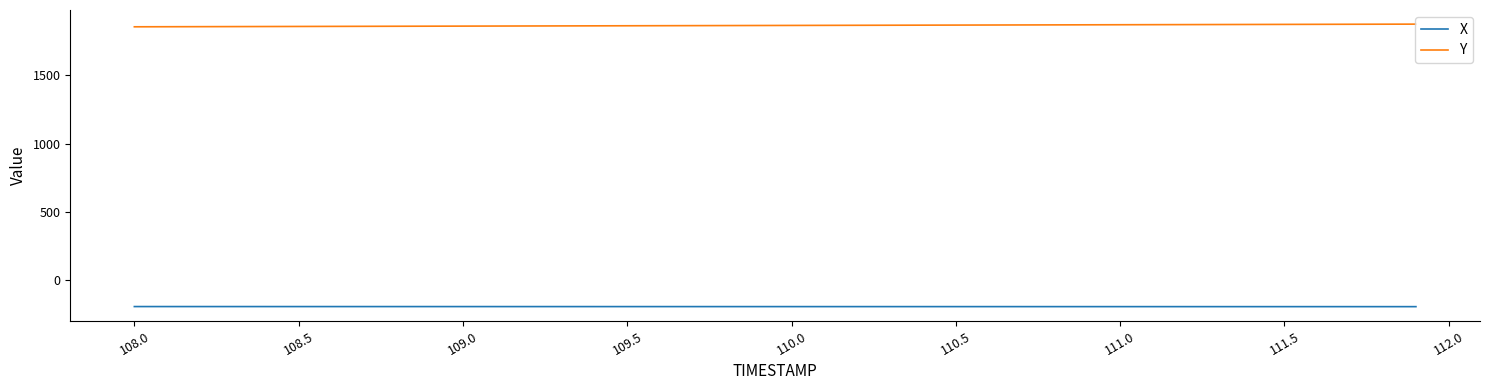

True or false: X and Y intersect in this chart.

False